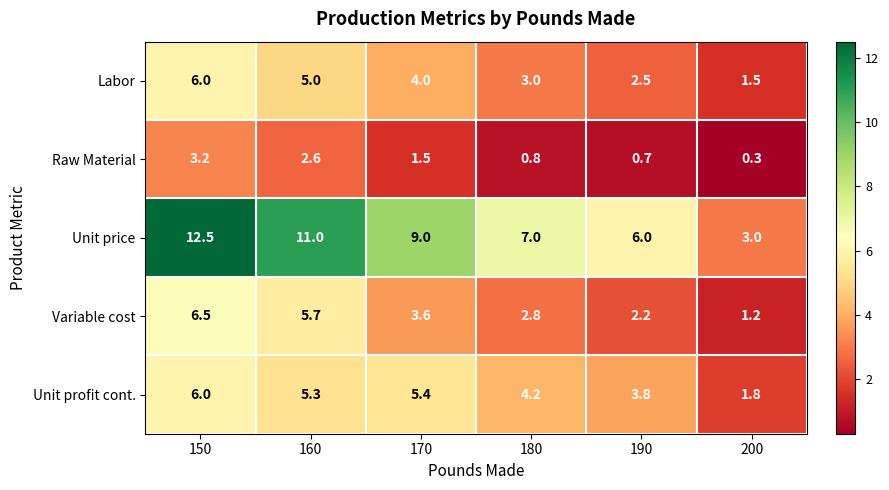

Where is Raw Material nearest to the value 1?

180